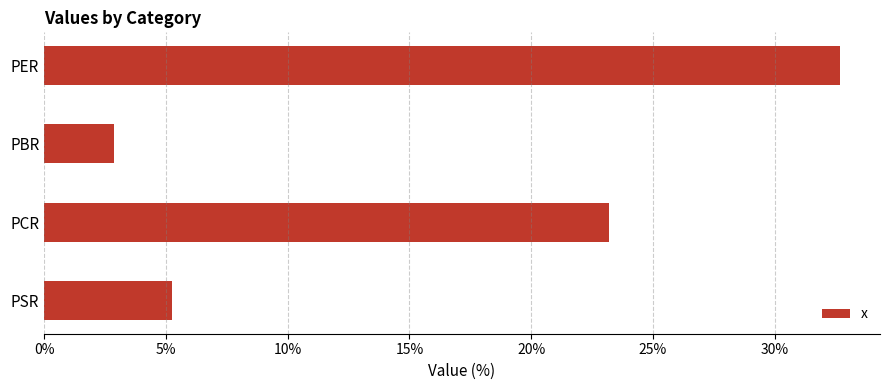

What is the label of the 4th bar from the top?

PSR